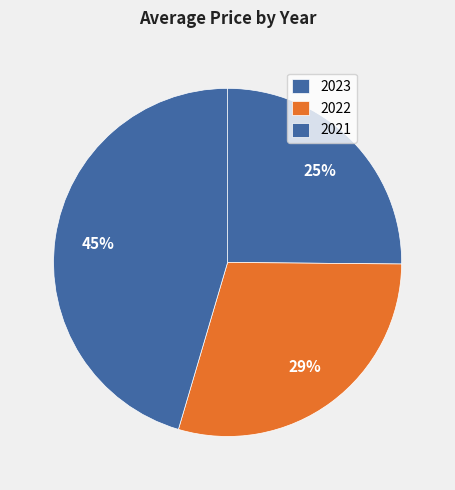

Between 2023 and 2021, which is larger?

2021